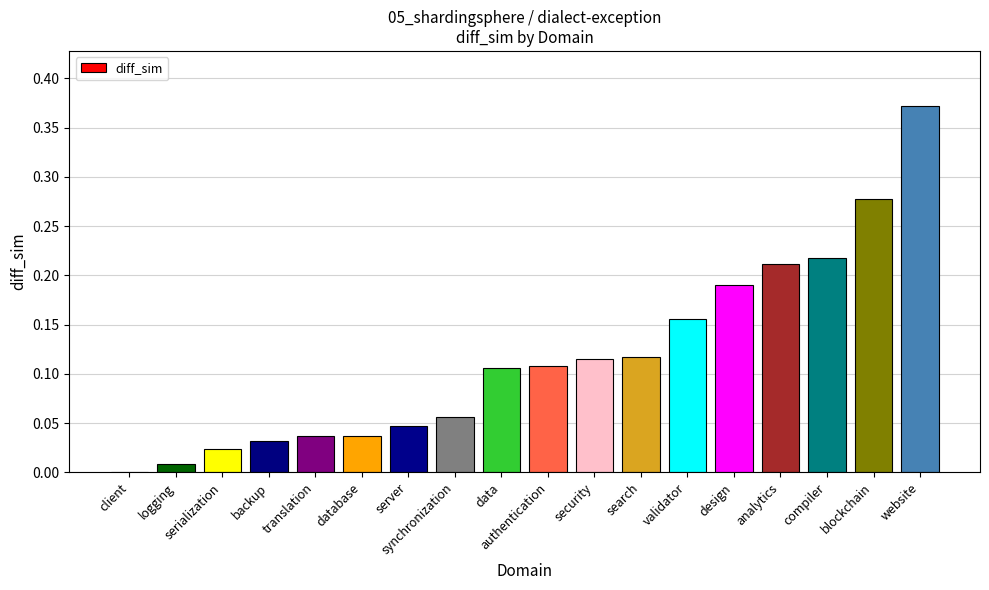

Is it true that the value at backup is 0.1?

False